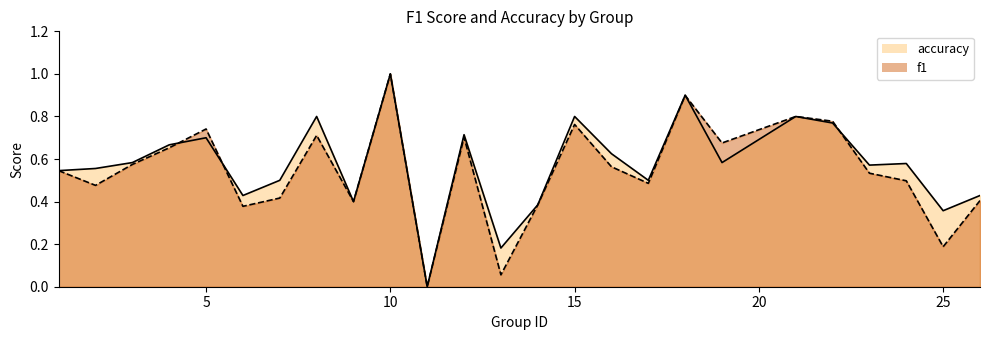

Rank the categories by accuracy value from highest to lowest.

10, 18, 8, 15, 21, 22, 12, 5, 4, 16, 3, 19, 24, 23, 2, 1, 7, 17, 6, 26, 9, 14, 25, 13, 11